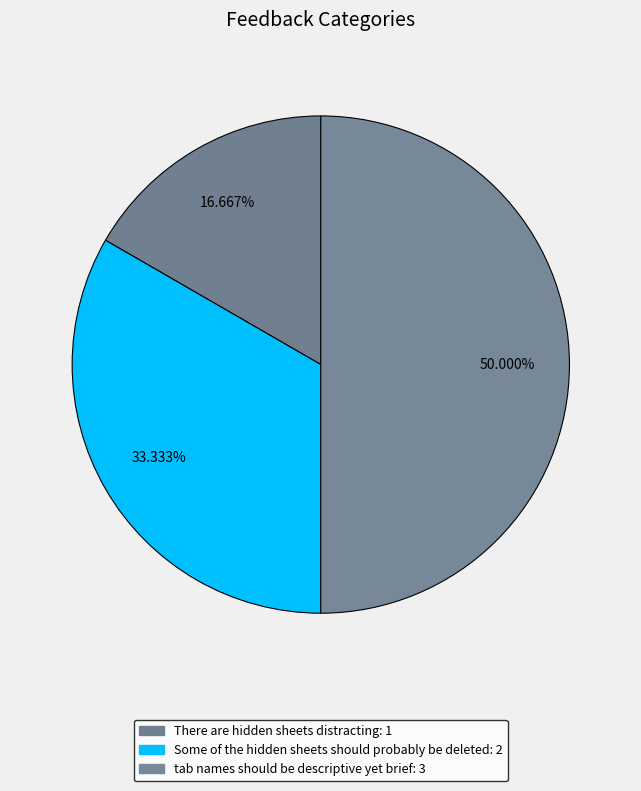

To the nearest percent, what portion does There are hidden sheets distracting represent?

17%